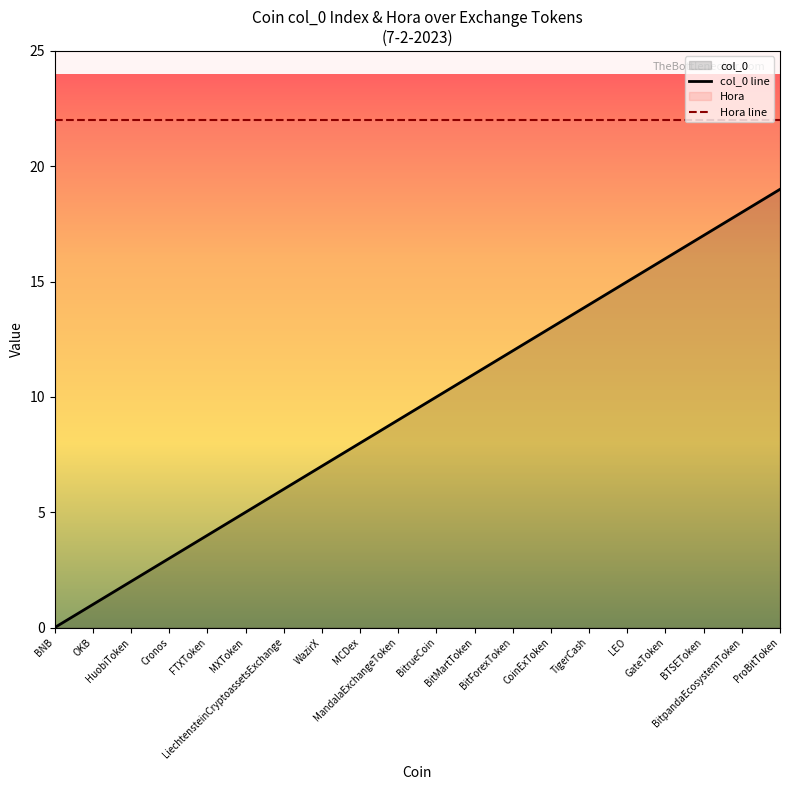

Rank the categories by value from highest to lowest.

ProBitToken, BitpandaEcosystemToken, BTSEToken, GateToken, LEO, TigerCash, CoinExToken, BitForexToken, BitMartToken, BitrueCoin, MandalaExchangeToken, MCDex, WazirX, LiechtensteinCryptoassetsExchange, MXToken, FTXToken, Cronos, HuobiToken, OKB, BNB